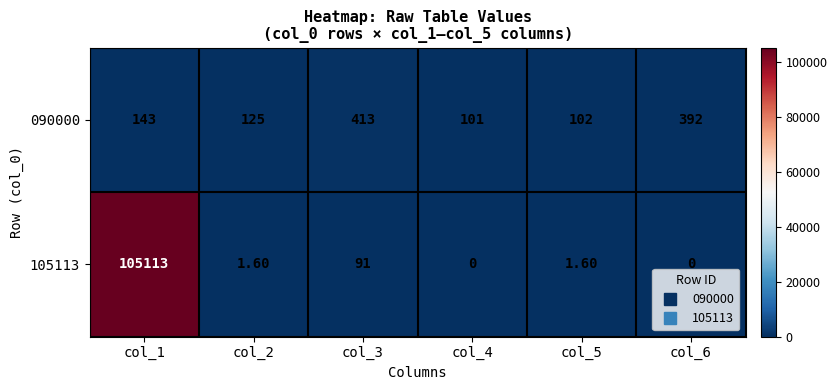

Rank the categories by 090000 value from highest to lowest.

col_3, col_6, col_1, col_2, col_5, col_4